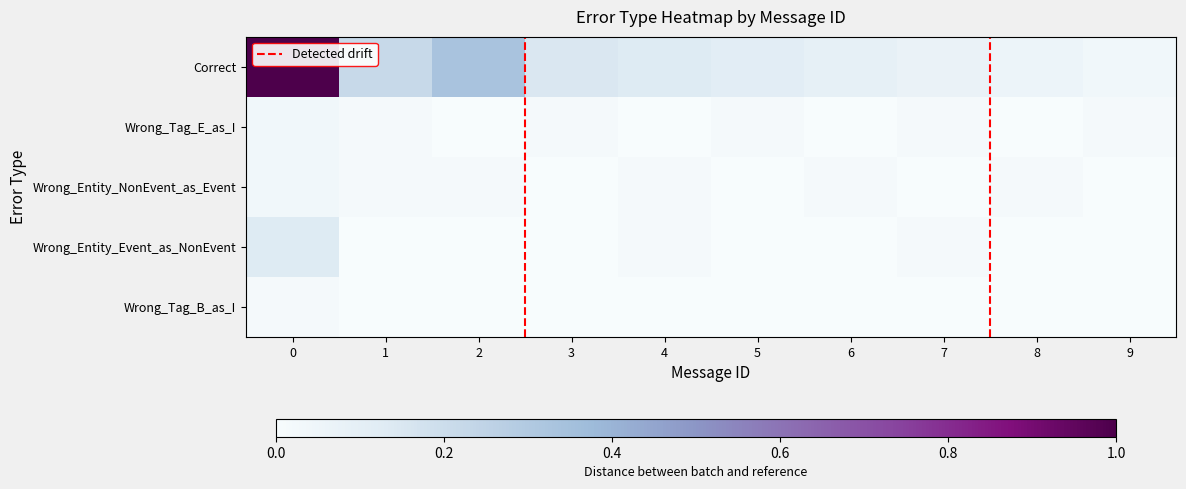

Rank the series by their maximum value, from lowest to highest.

Wrong_Tag_B_as_I, Wrong_Tag_E_as_I, Wrong_Entity_NonEvent_as_Event, Wrong_Entity_Event_as_NonEvent, Correct